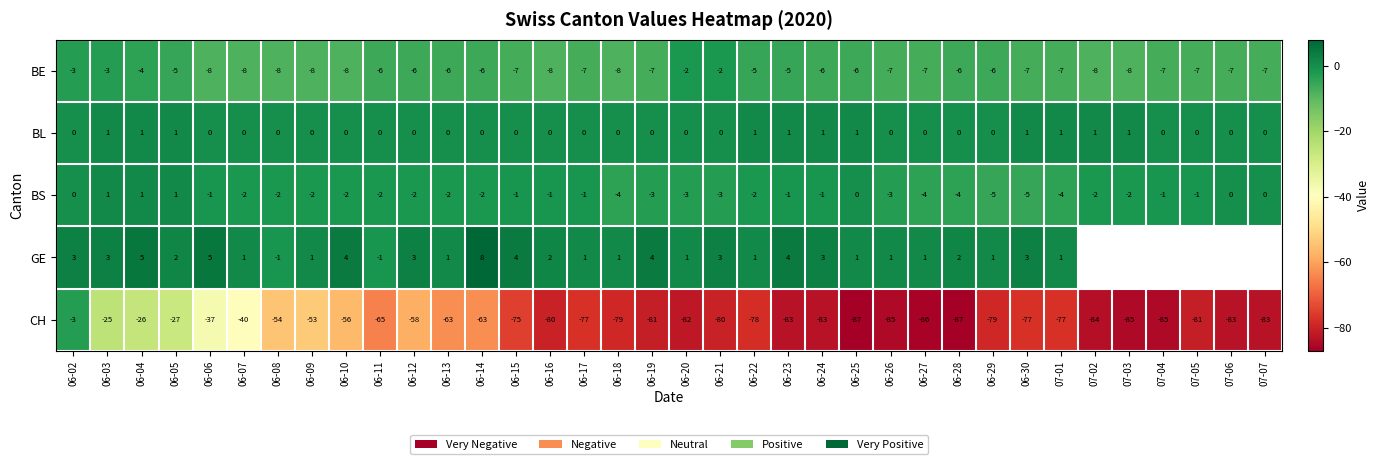

How many values in BL are above zero?

11